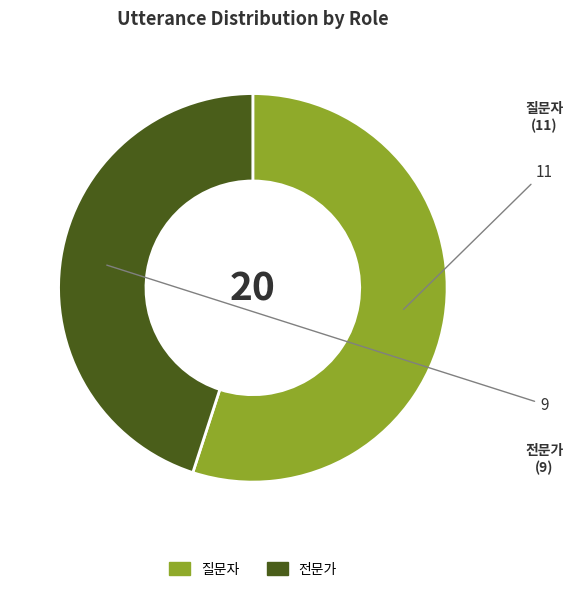

Rank the categories by value from highest to lowest.

질문자, 전문가